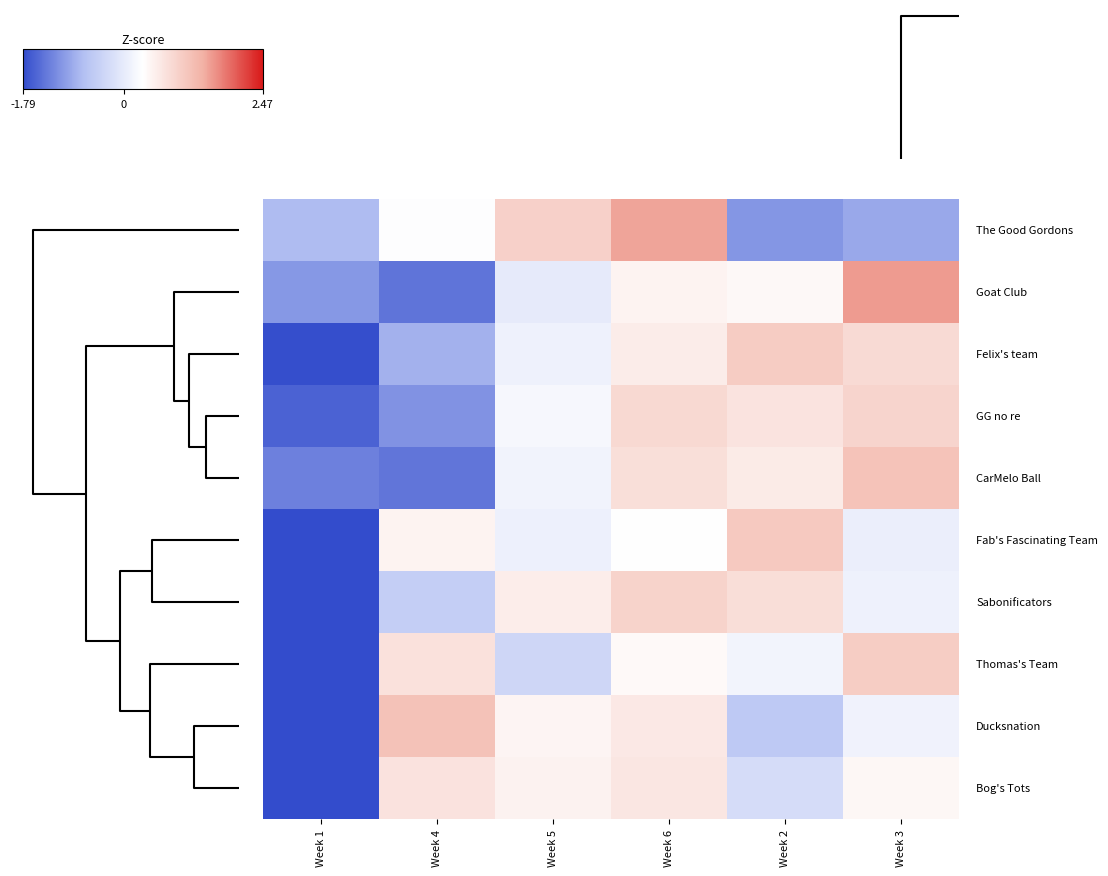

Count the number of categories in the chart.

6